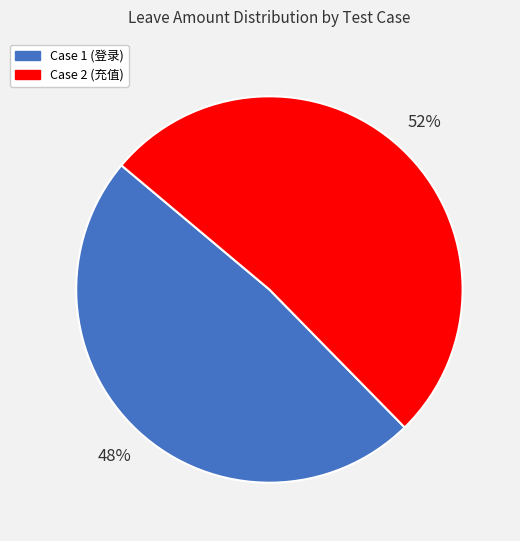

To the nearest percent, what is the average slice percentage?

50%